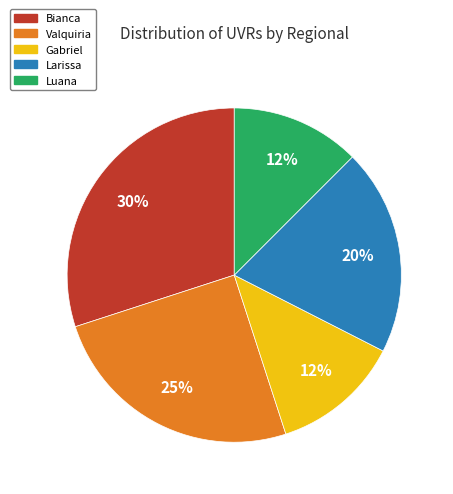

The Larissa slice represents 5% of the pie. True or false?

False